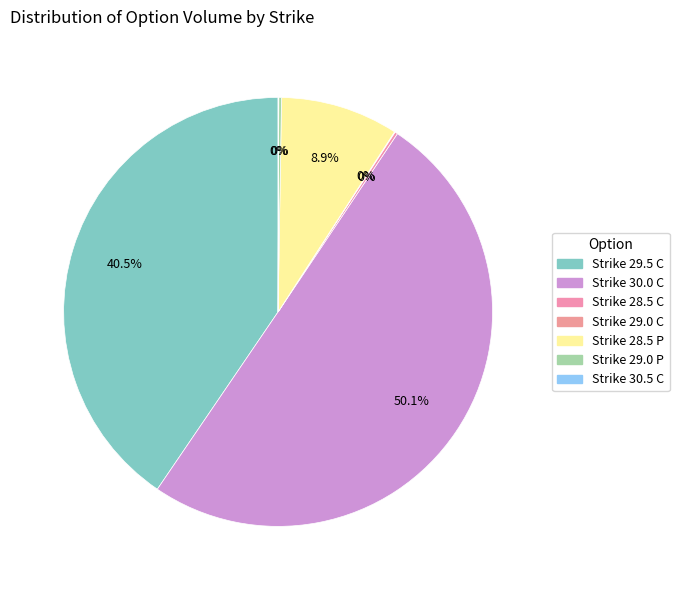

What portion of the pie excludes Strike 28.5 P?

91.1%